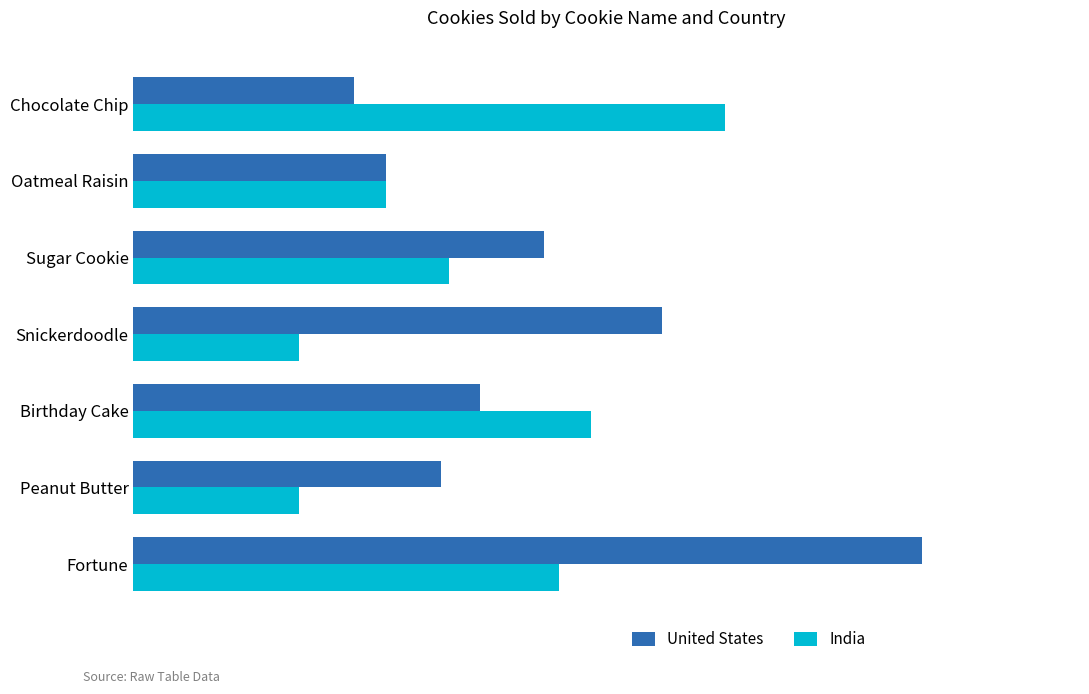

What is the greatest value displayed?

100